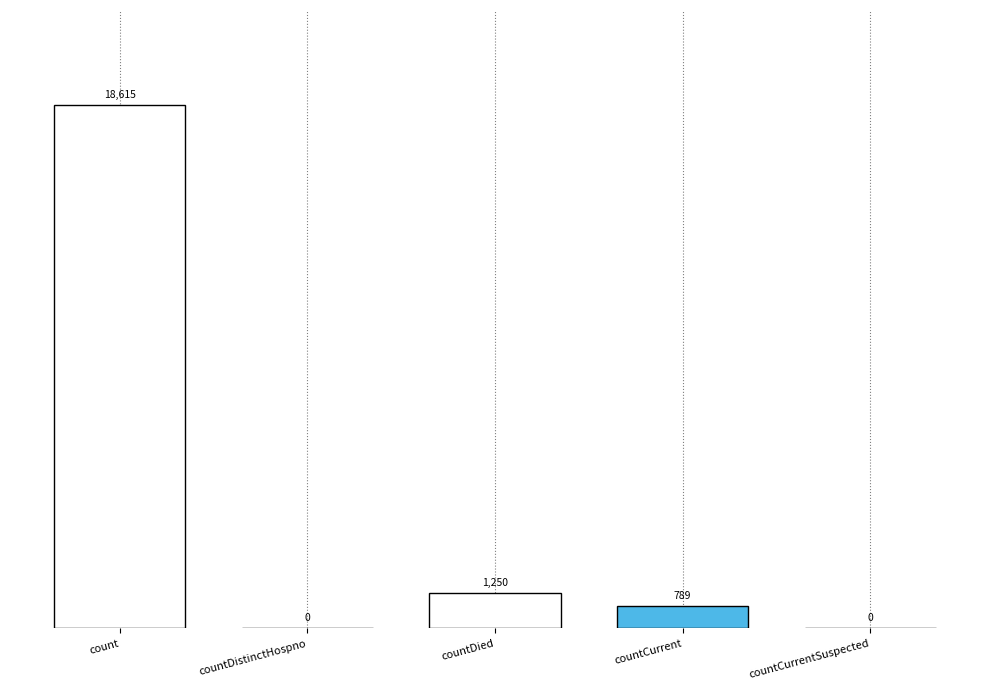

List the labels in order of value, largest first.

count, countDied, countCurrent, countDistinctHospno, countCurrentSuspected